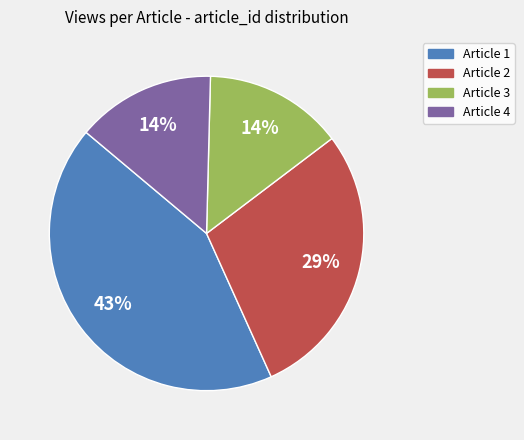

How many segments does this pie chart have?

4